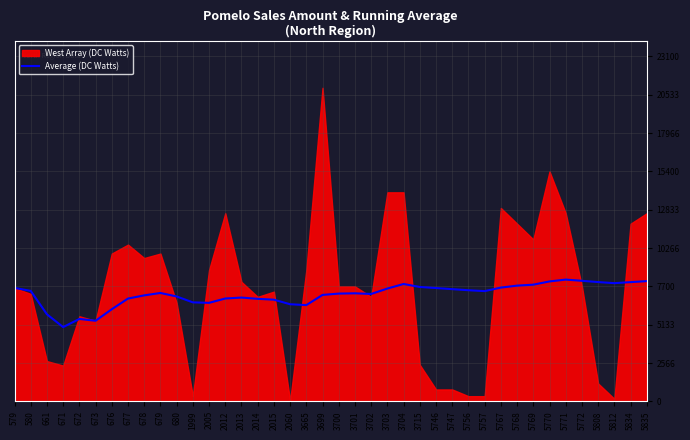

The value at 680 is 7027. True or false?

True